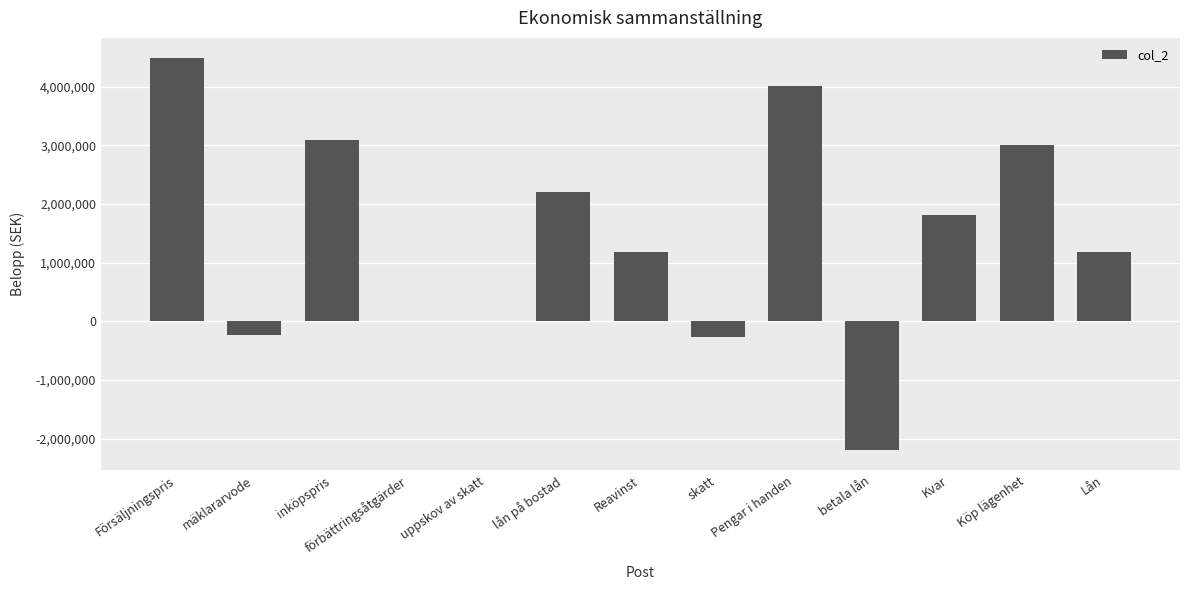

The chart shows a value of 0 at uppskov av skatt. True or false?

True